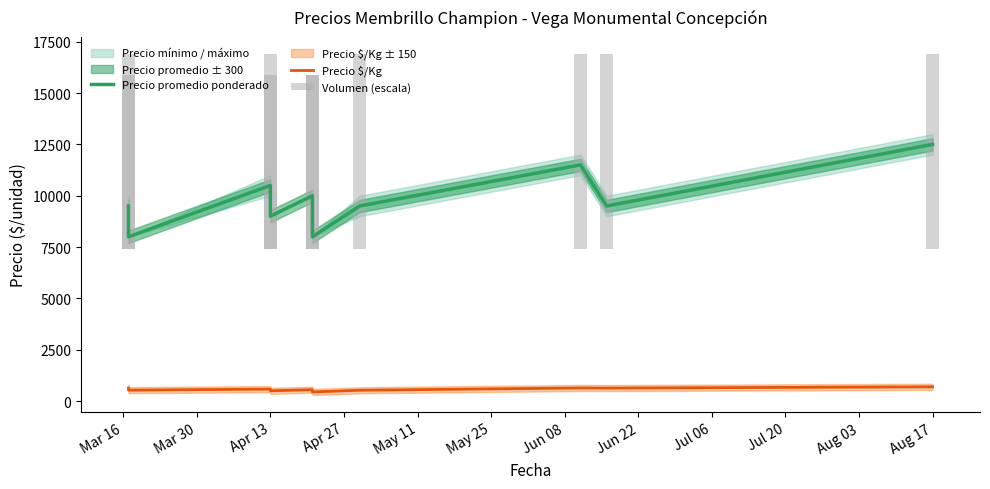

Where is Precio $/Kg nearest to the value 569?

May 11